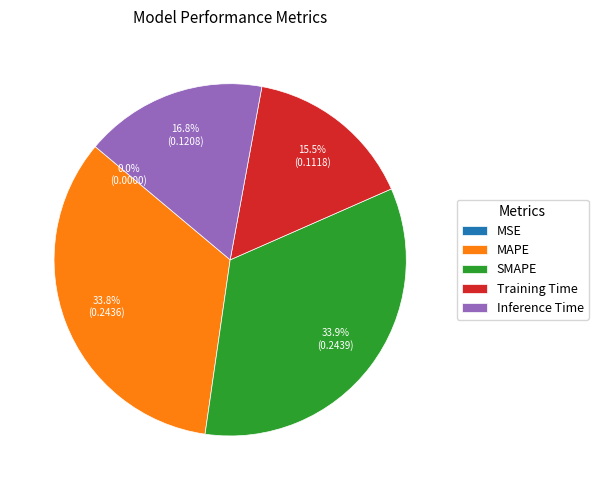

Is there any slice that represents more than half of the pie?

No